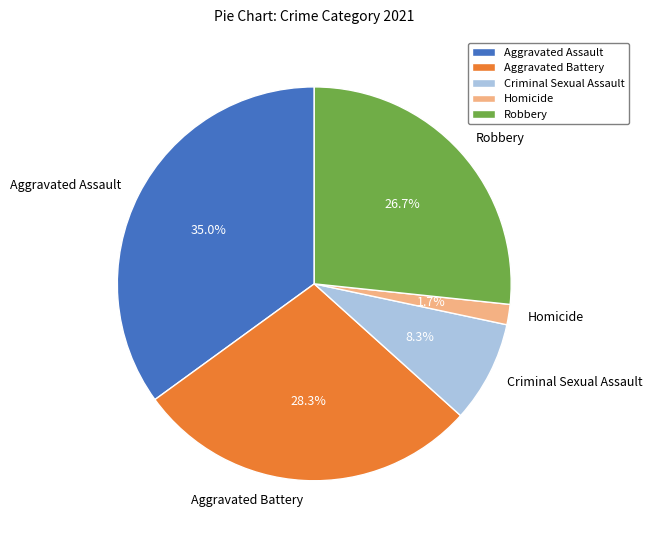

What percentage is the Homicide slice, to the nearest percent?

2%